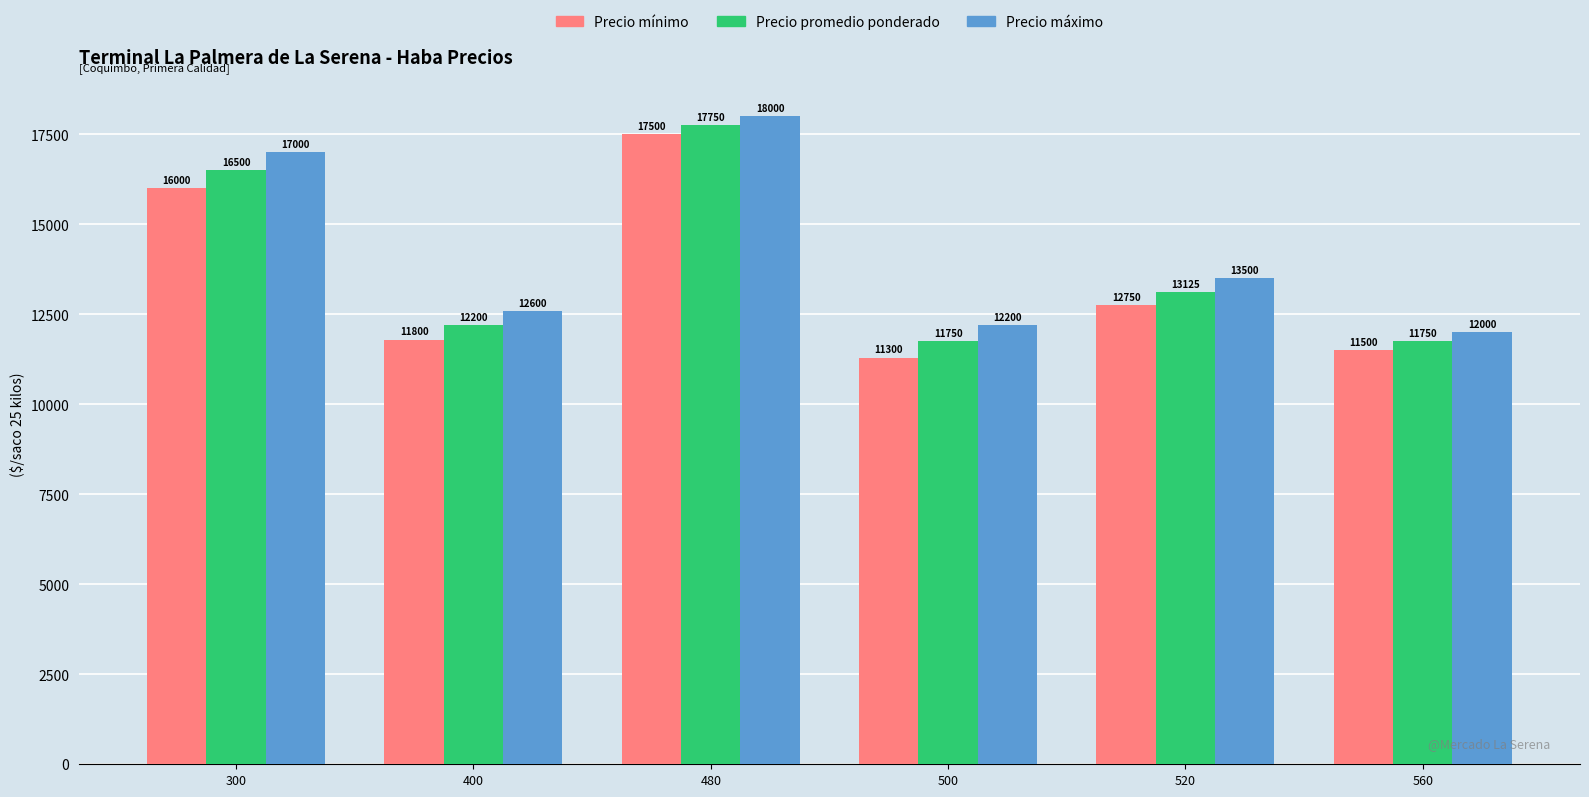

Reading left to right, what are all the values shown in this chart?

Precio mínimo: 16000	11800	17500	11300	12750	11500
Precio promedio ponderado: 16500	12200	17750	11750	13125	11750
Precio máximo: 17000	12600	18000	12200	13500	12000